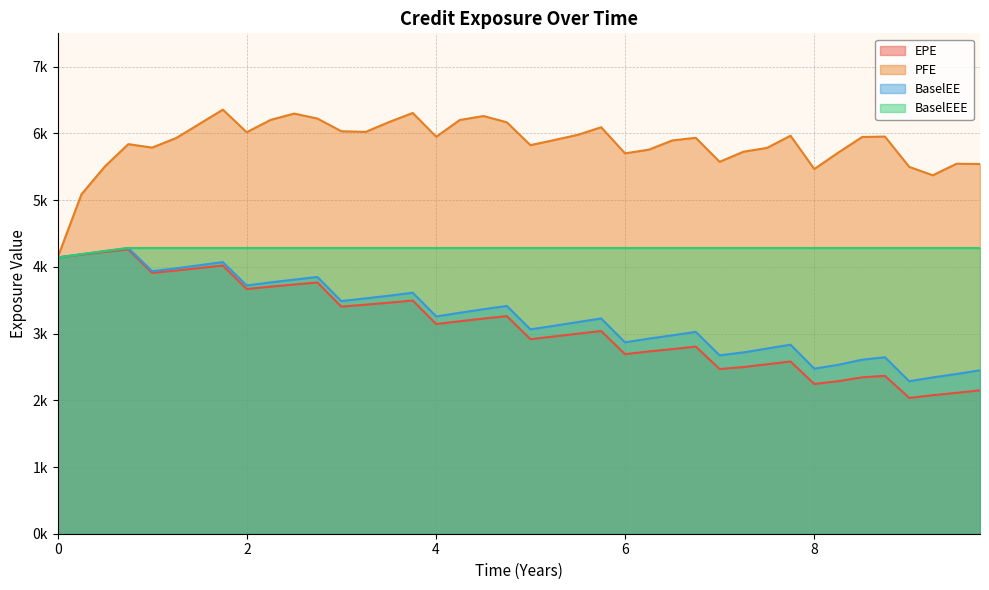

True or false: BaselEEE and EPE cross at least once.

False